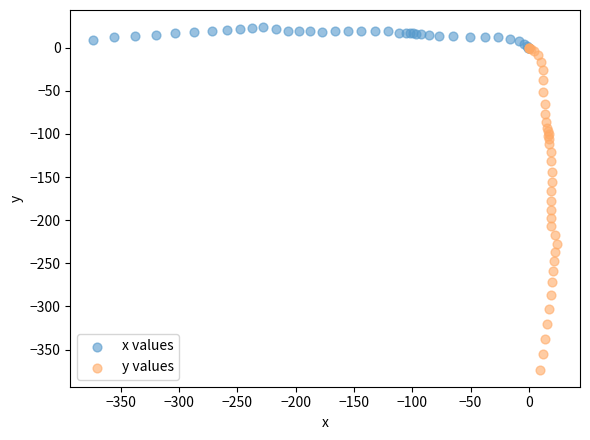

Which series reaches the minimum Y coordinate?

y values